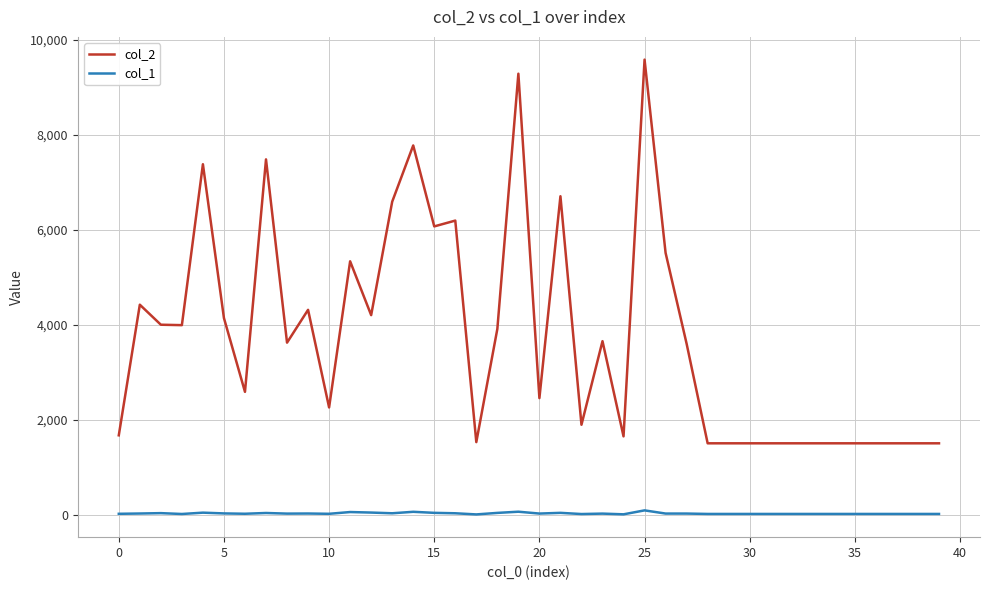

Rank the series by their average value, from lowest to highest.

col_1, col_2